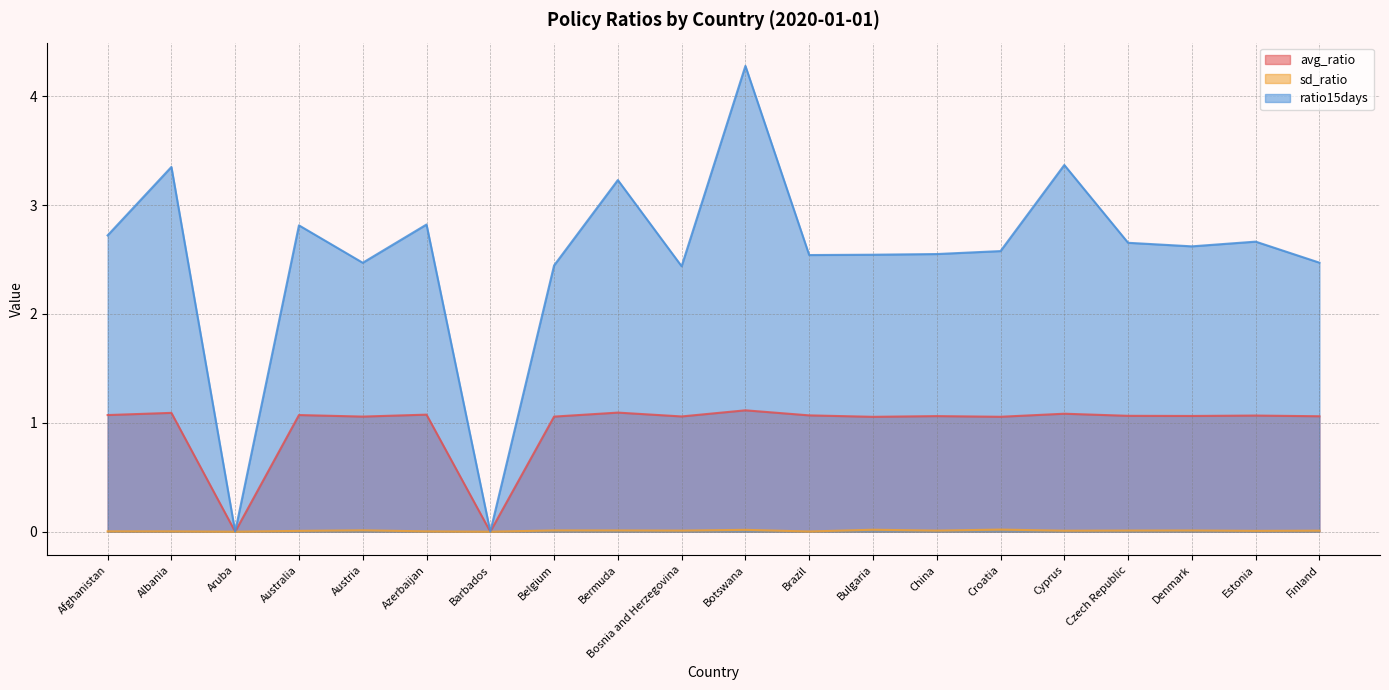

What is the total value across all series at China?

3.6